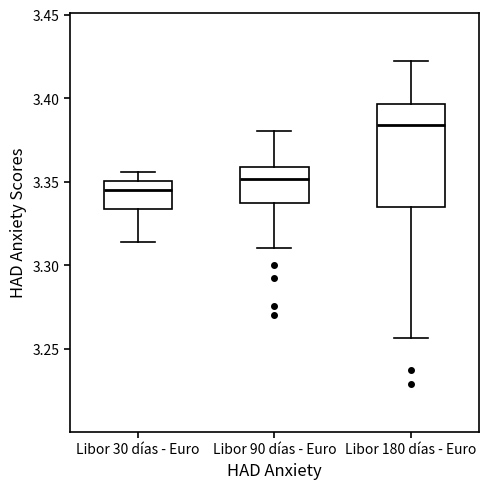

Reading left to right, read every box against the y-axis: the position of its median line, the range the box covers, and the ends of its whiskers. The values are not printed on the chart, so give them approximately, as read against the axis.

Libor 30 días - Euro: median 3.345, box 3.335 to 3.350, whiskers 3.315 to 3.355
Libor 90 días - Euro: median 3.350, box 3.335 to 3.360, whiskers 3.310 to 3.380
Libor 180 días - Euro: median 3.385, box 3.335 to 3.395, whiskers 3.255 to 3.420